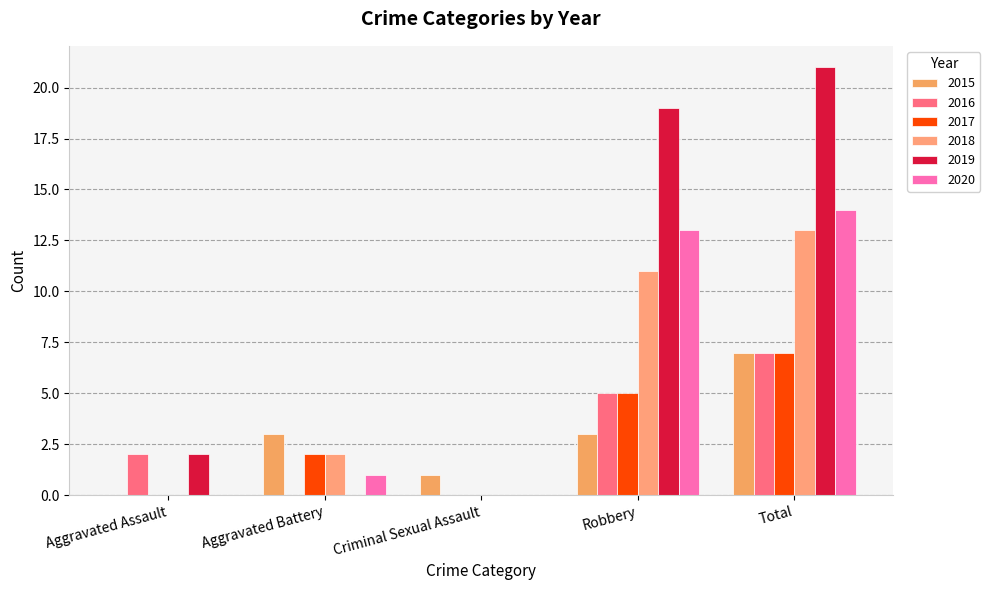

Count the number of categories in the chart.

5